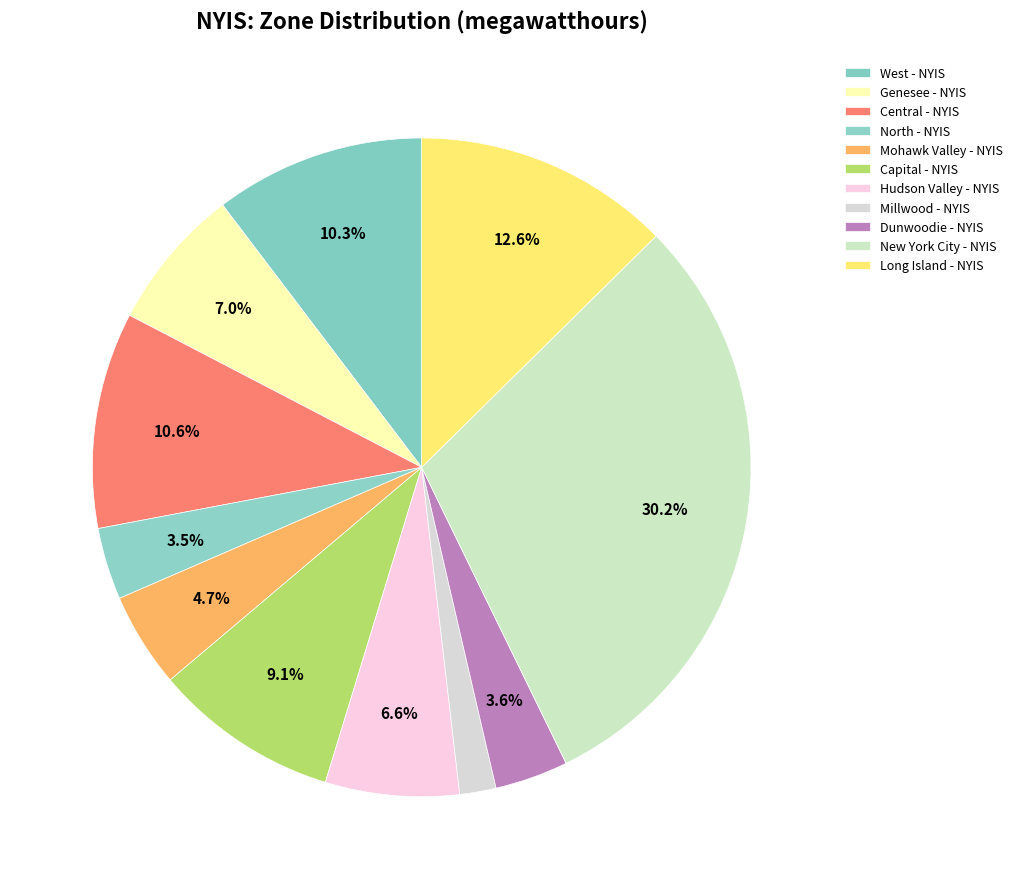

How many slices are in this pie chart?

11